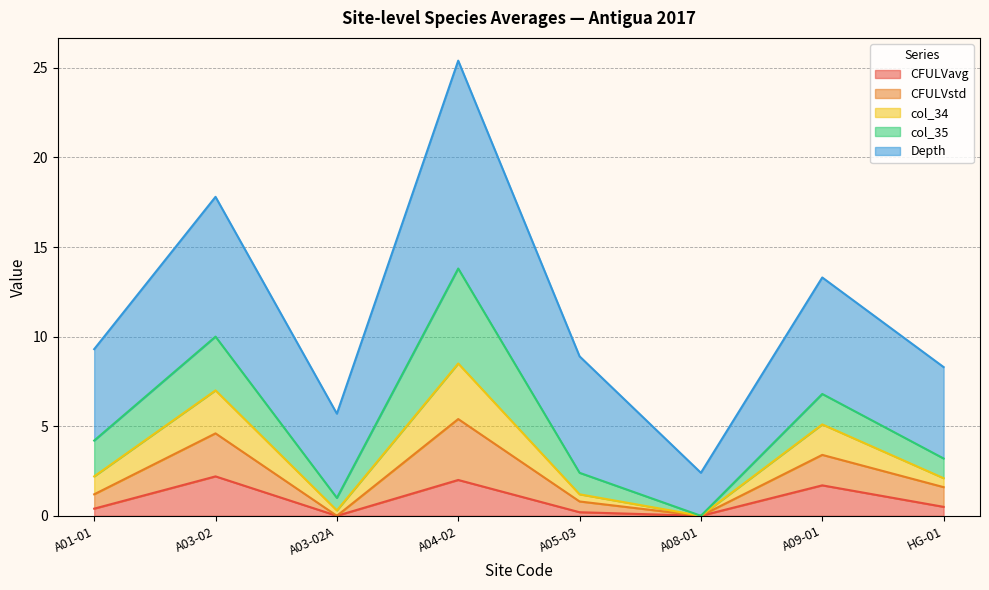

Is the value of CFULVstd at A01-01 greater than the value of CFULVavg at A03-02A?

Yes